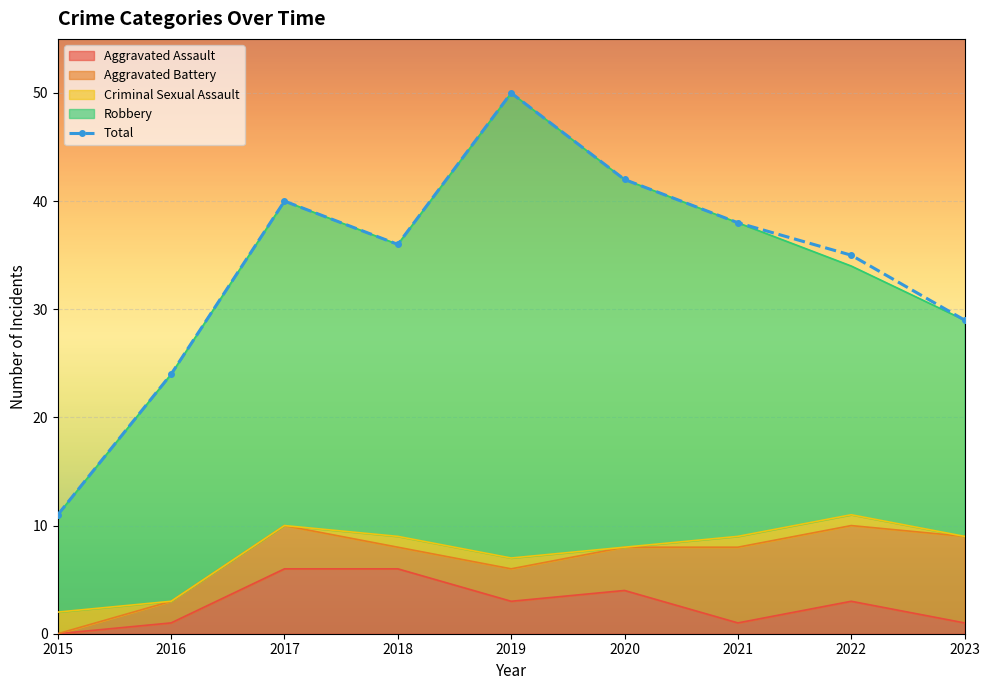

How many lines are shown in the chart?

1